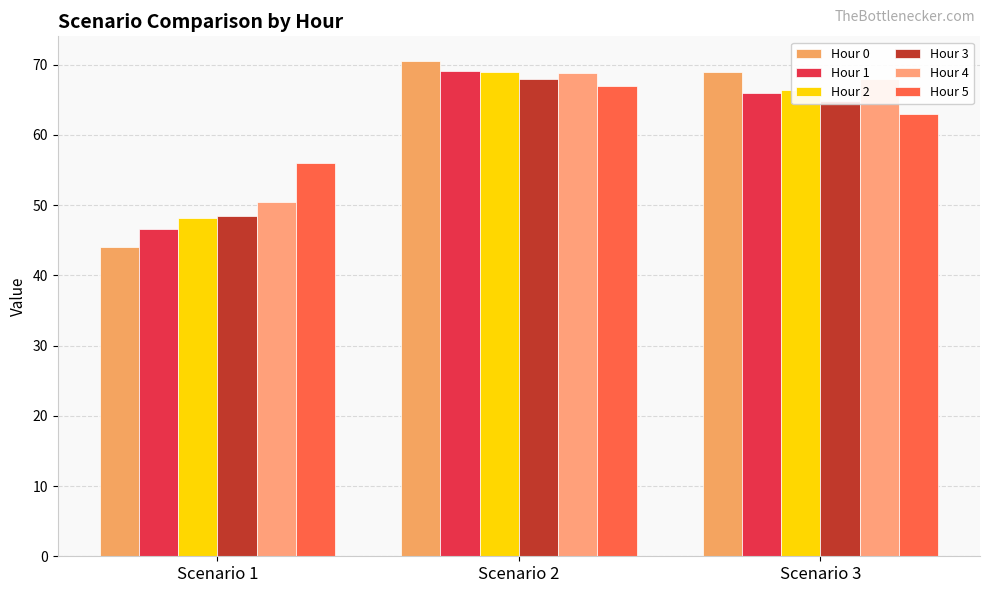

What is the value of the Hour 5 bar at the 2nd from the left?

67.0